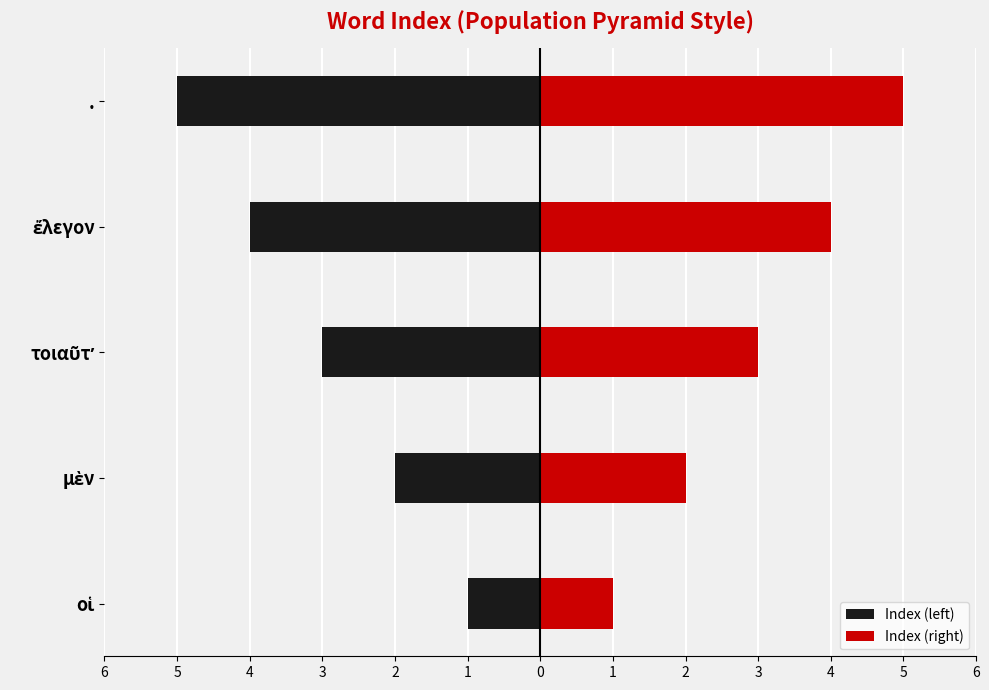

What is the value of the Index (left) bar at the 2nd from the left?

-2